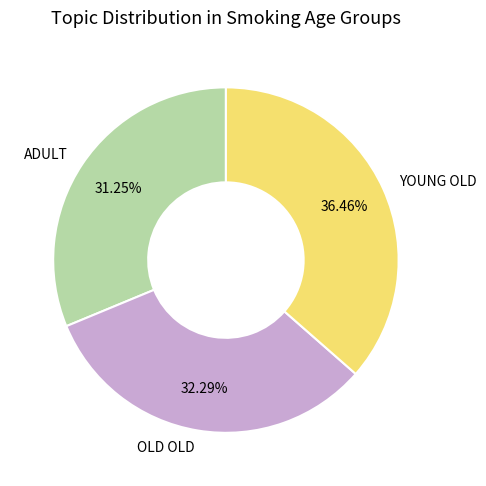

Do YOUNG OLD and OLD OLD together represent more than half of the pie?

Yes